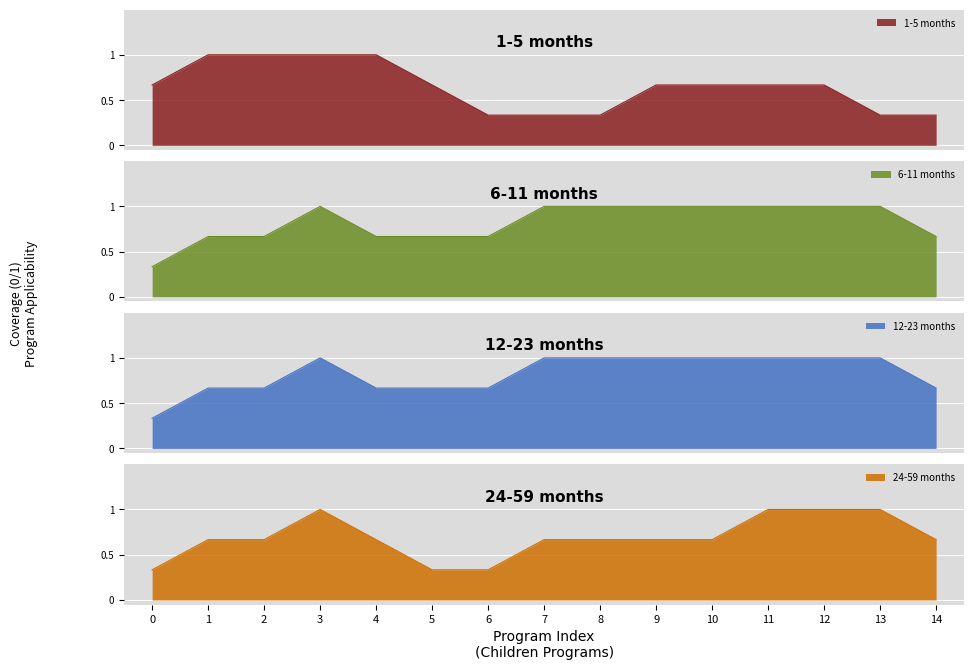

What is the maximum value for 1-5 months?

1.0